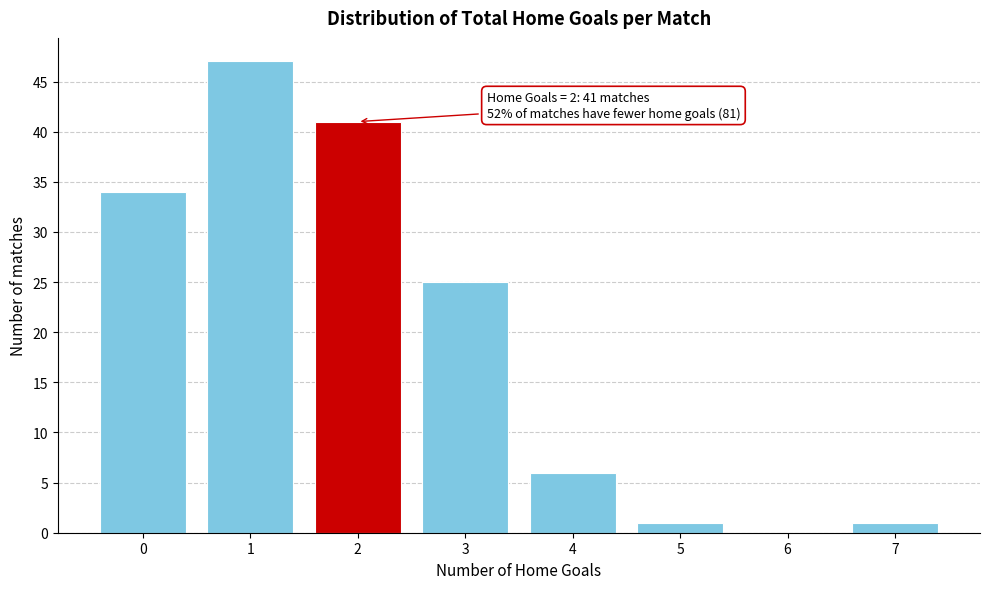

Reading left to right, what are all the values shown in this chart?

0=34	1=47	2=41	3=25	4=6	5=1	6=0	7=1